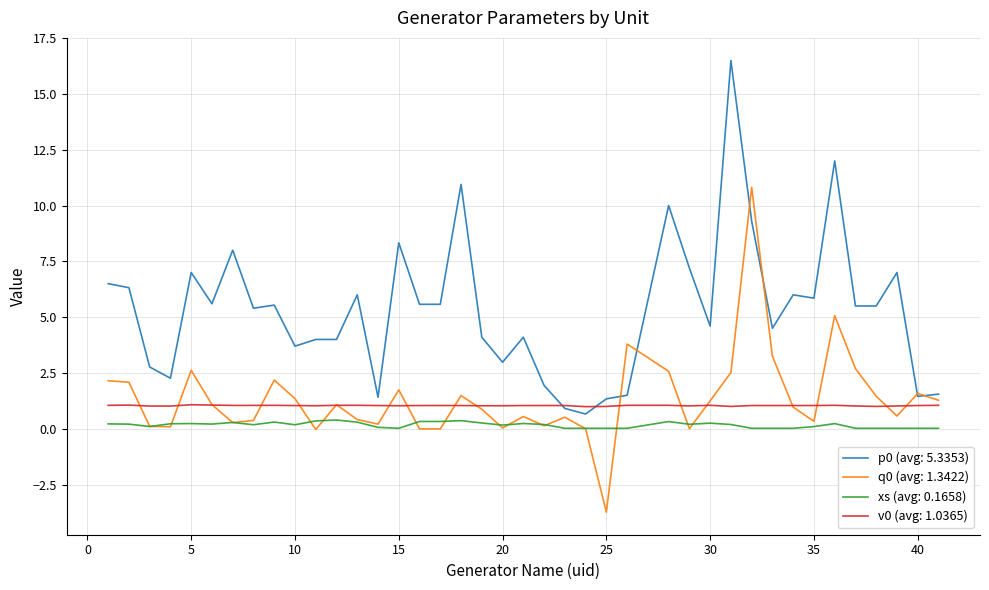

True or false: p0 (avg: 5.3353) and xs (avg: 0.1658) intersect in this chart.

False